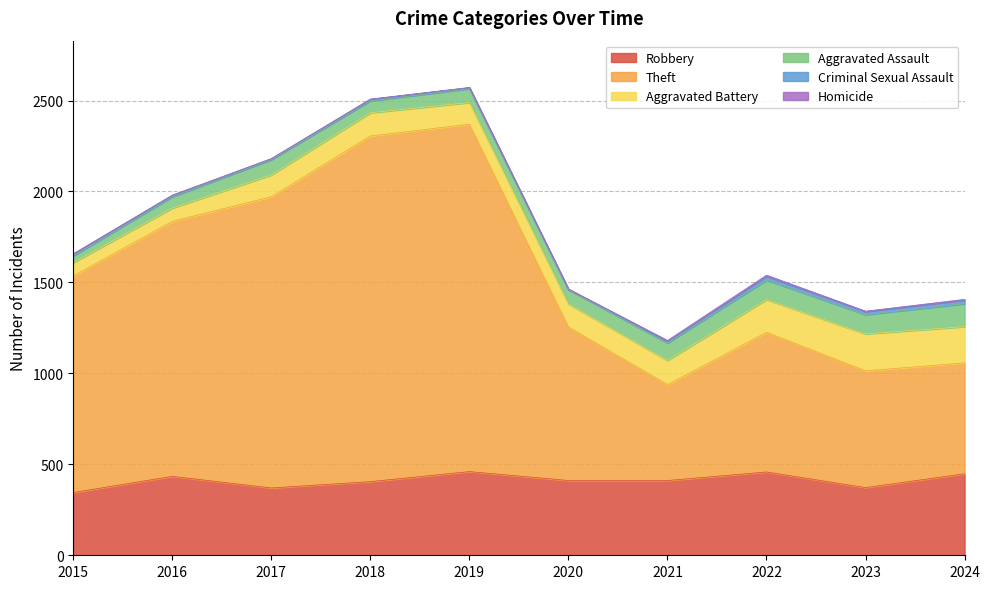

At which category is the sum across all series the highest?

2019